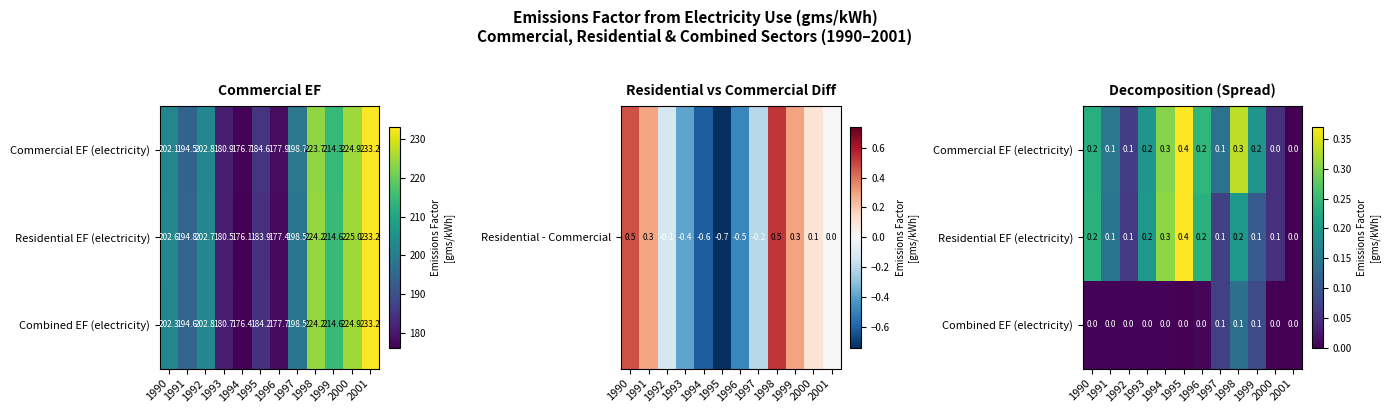

What is the difference between the maximum and minimum values in the Residential EF (electricity) series?

0.4